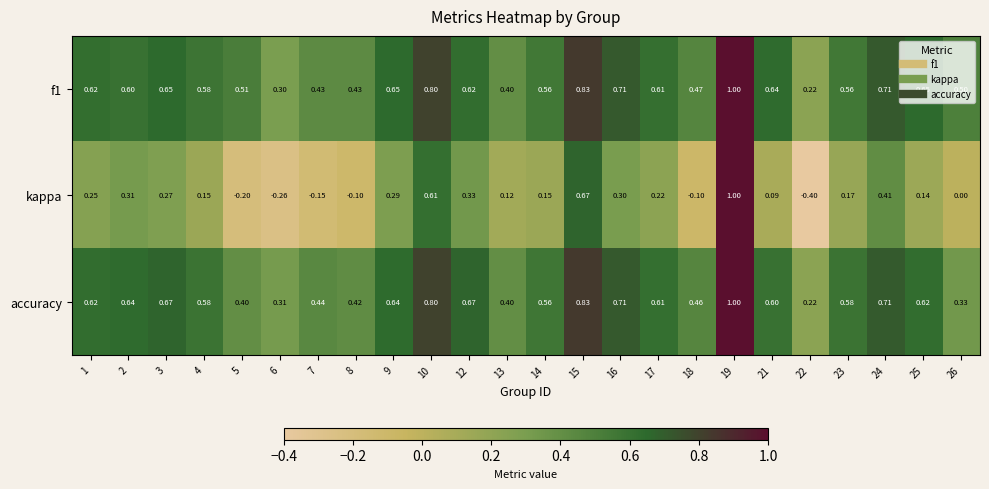

Which series has the largest range (max minus min)?

kappa